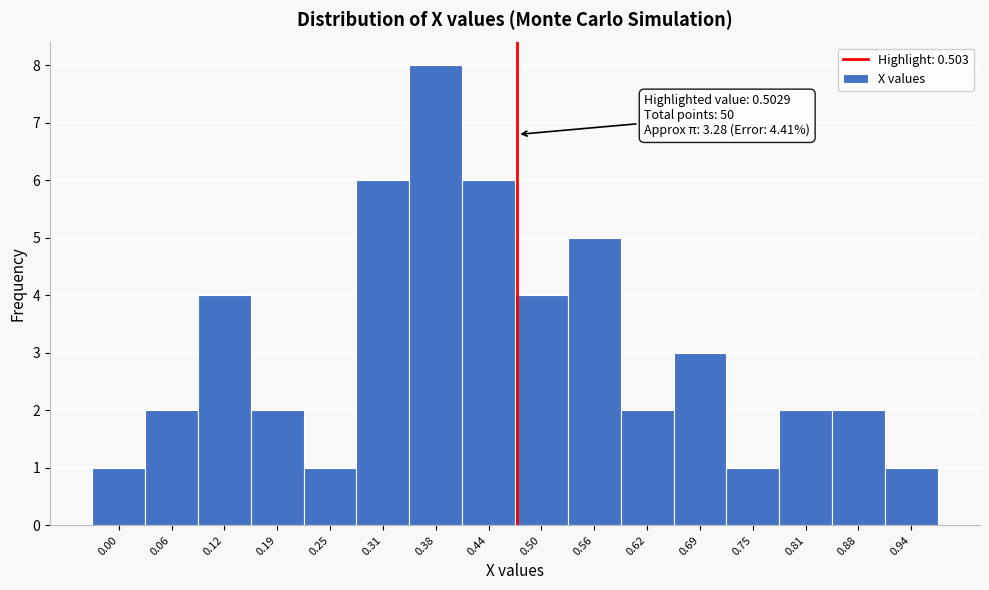

Reading right to left, extract all data points from this chart.

1	2	2	1	3	2	5	4	6	8	6	1	2	4	2	1